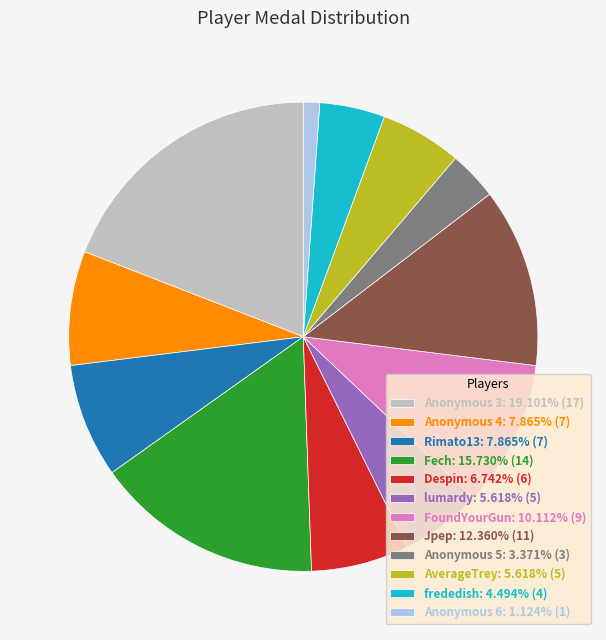

What is the smallest slice in the pie chart?

Anonymous 6